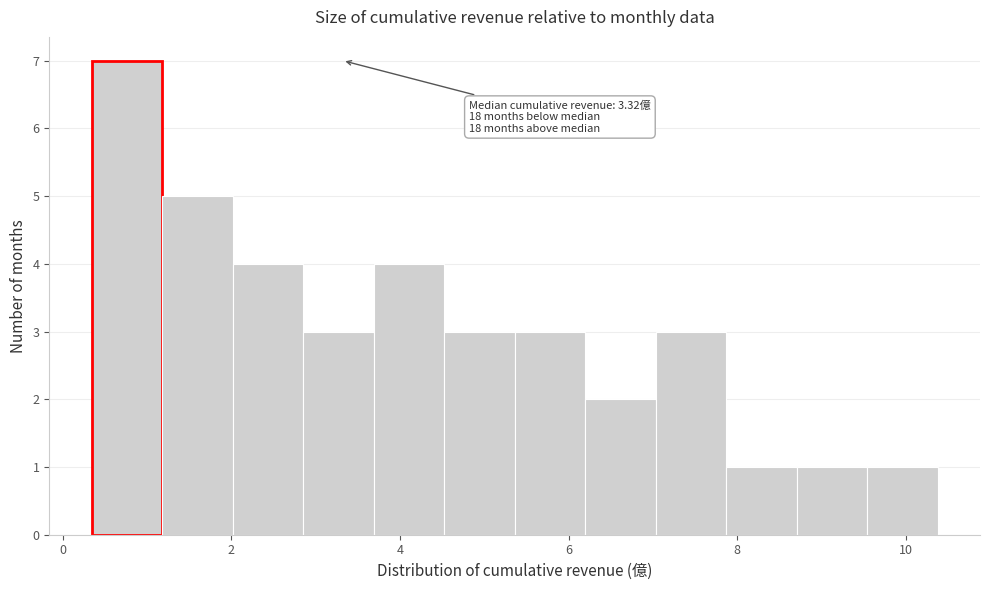

Over which range of the x-axis is the bar tallest?

0.4 to 1.2